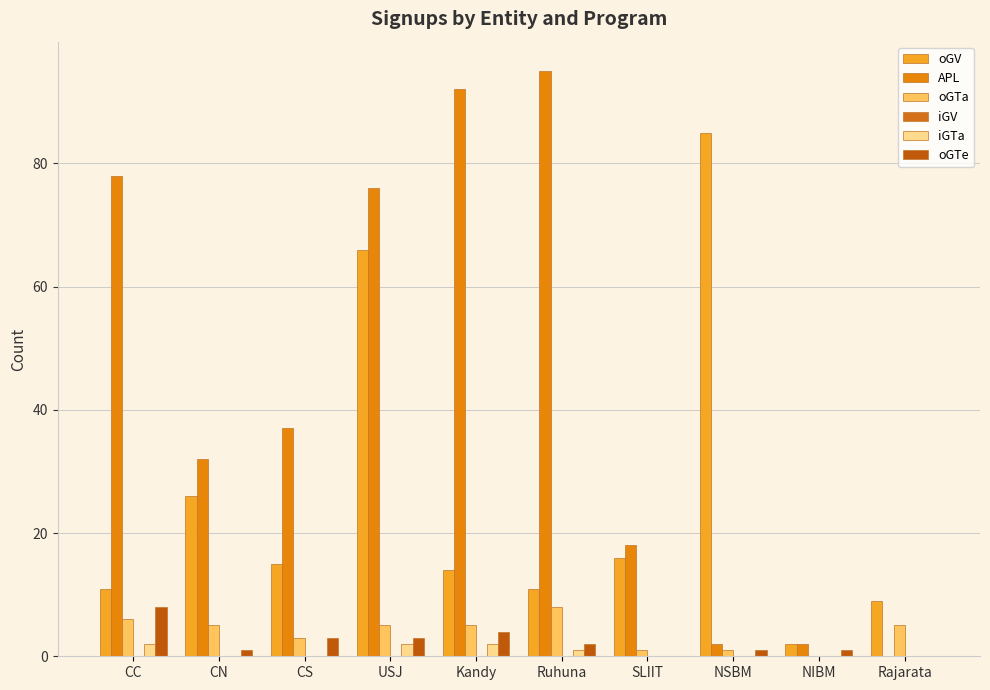

At which category is the sum across all series the highest?

USJ